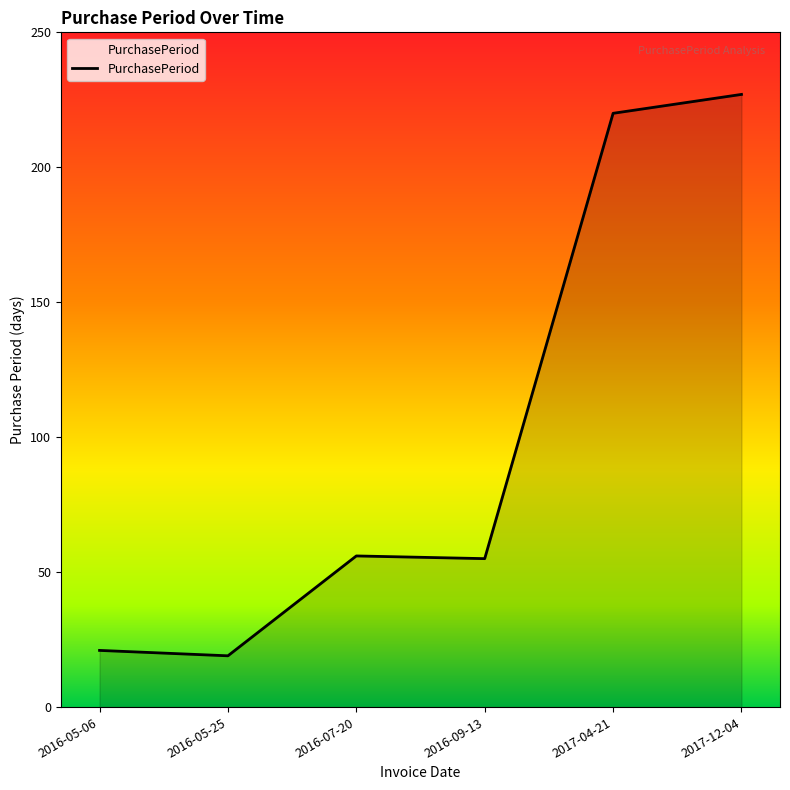

True or false: there are more than 1 points higher than both neighbors.

False